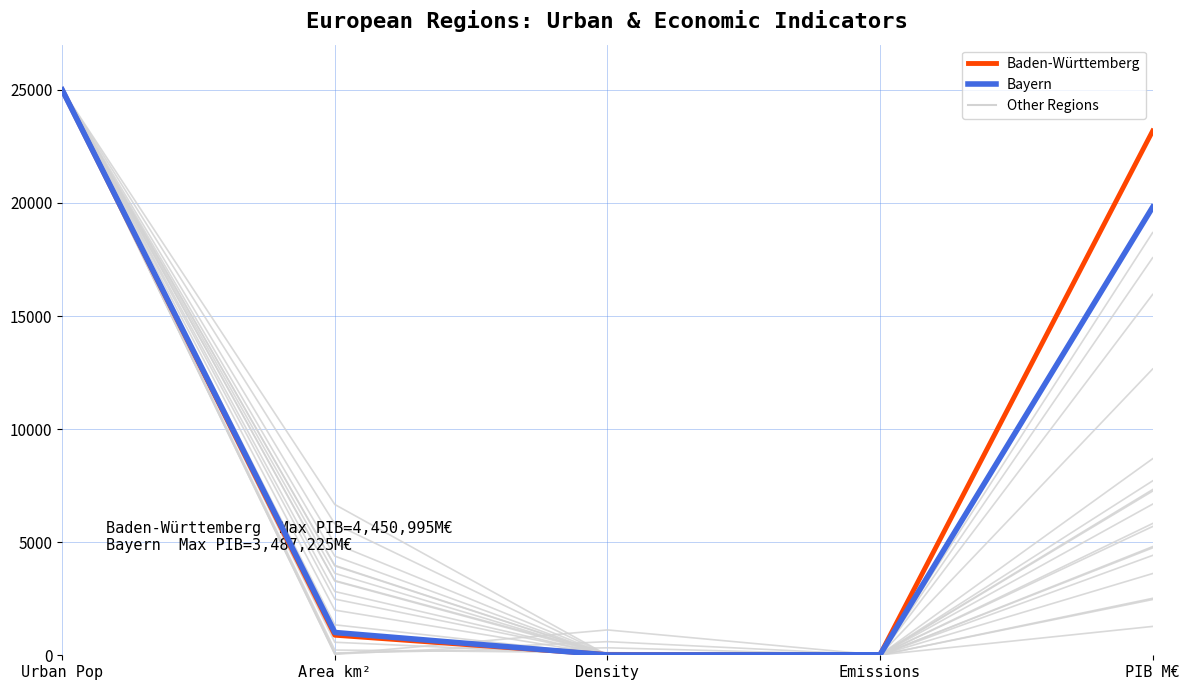

What is the difference between the highest and lowest values at Area km²?

119.5